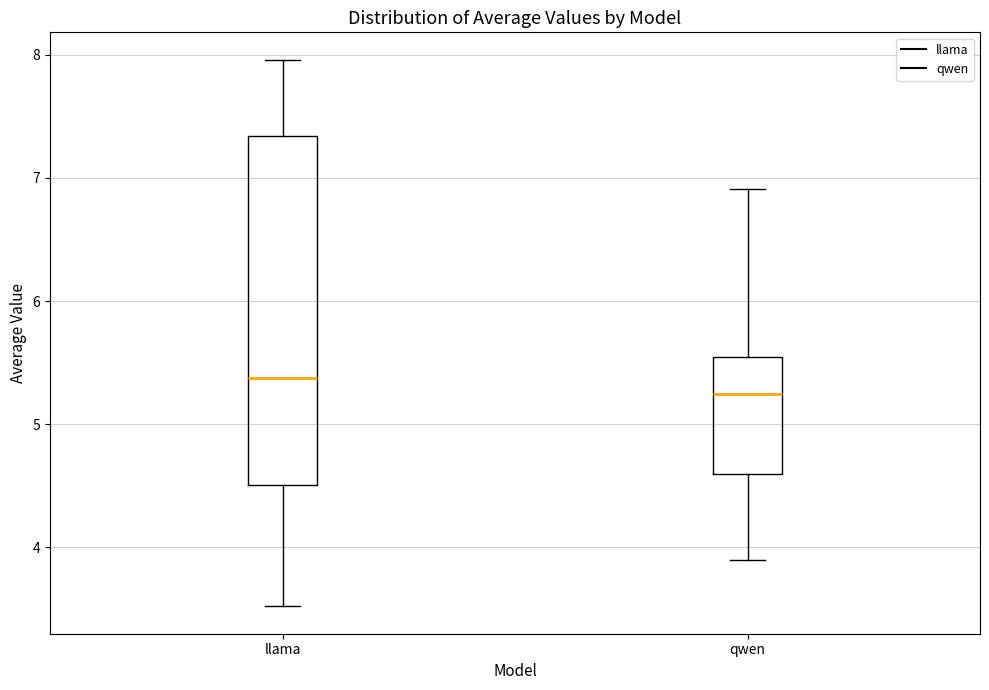

Reading left to right, transcribe this box plot: for each box, give where its median line is, the range the box spans, and where its two whiskers end, as read against the y-axis. The values are not printed on the chart, so give them approximately, as read against the axis.

llama: median 5.4, box 4.5 to 7.3, whiskers 3.5 to 8.0
qwen: median 5.2, box 4.6 to 5.6, whiskers 3.9 to 6.9